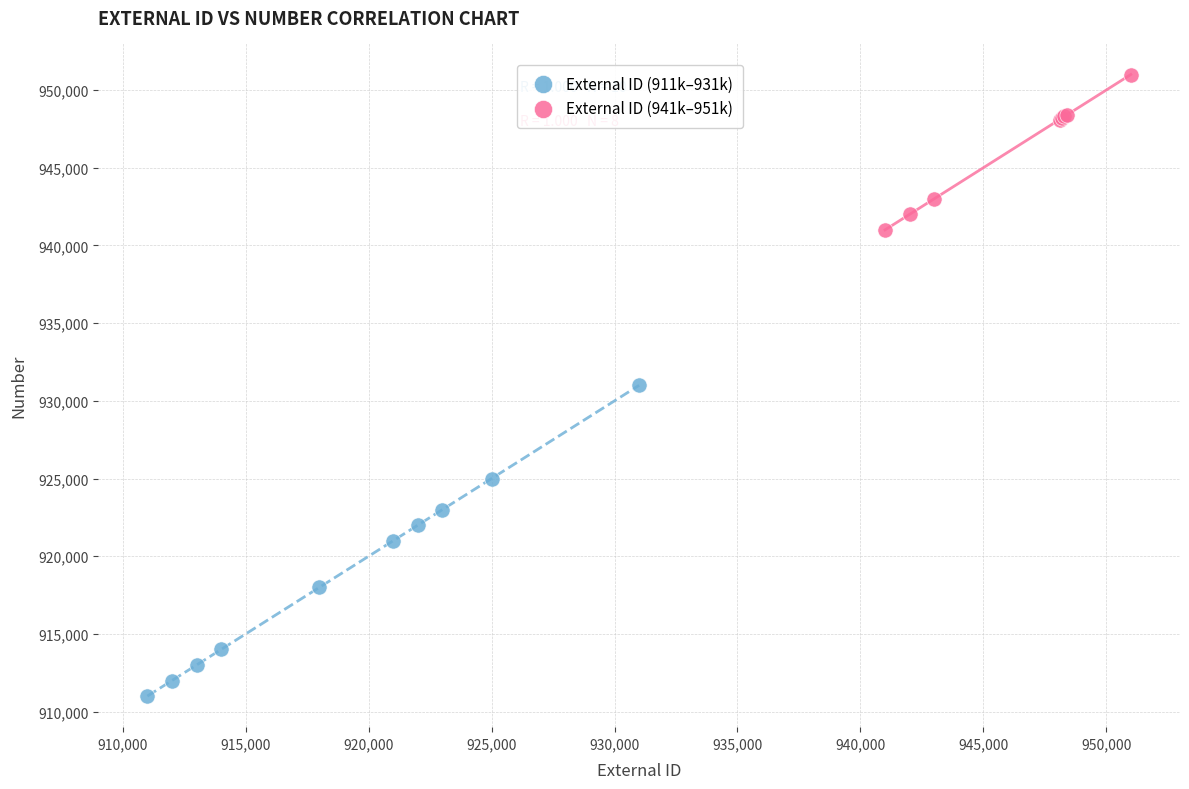

Which series has the largest Y range (max minus min)?

External ID (911k–931k)